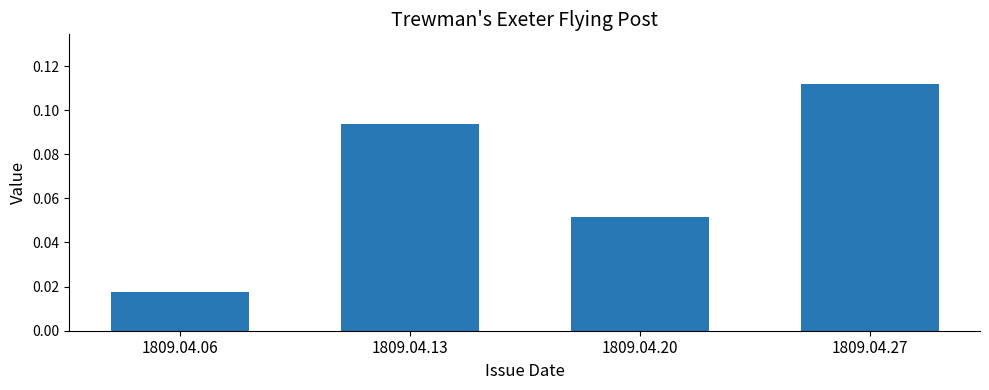

Rank the categories by value from lowest to highest.

1809.04.06, 1809.04.20, 1809.04.13, 1809.04.27